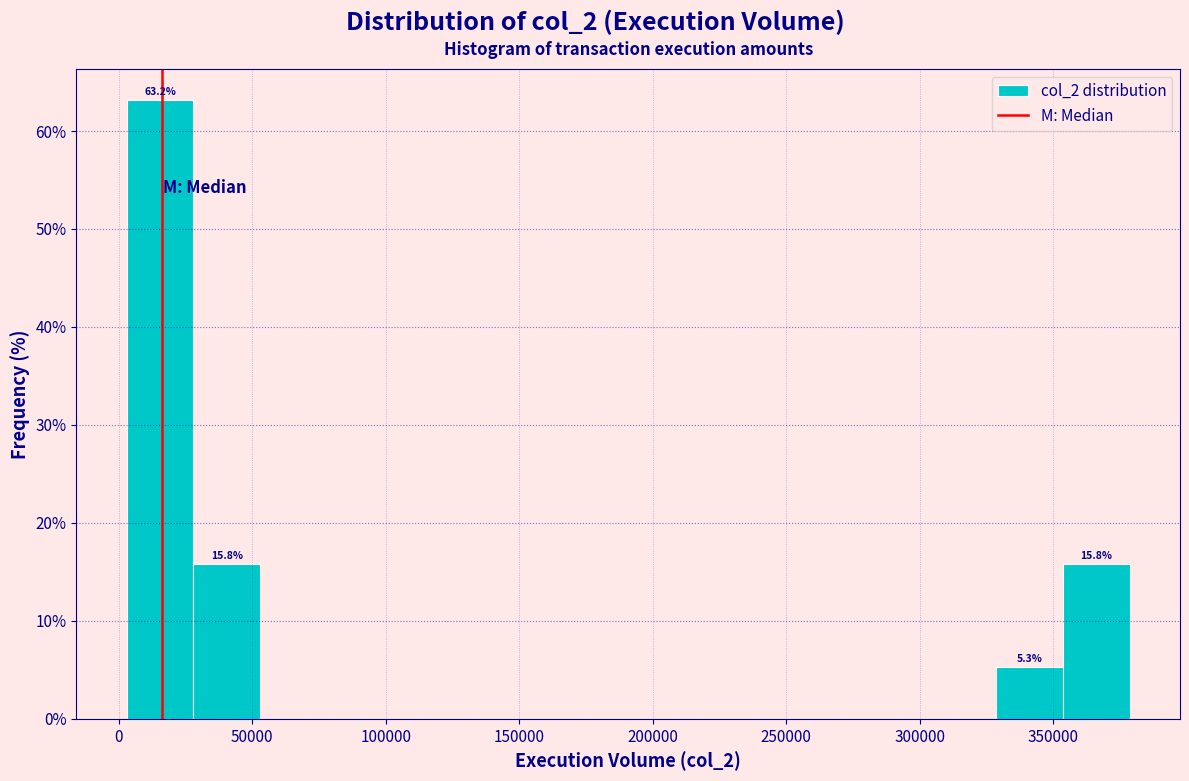

Which range on the x-axis has the tallest bar?

5000 to 30000